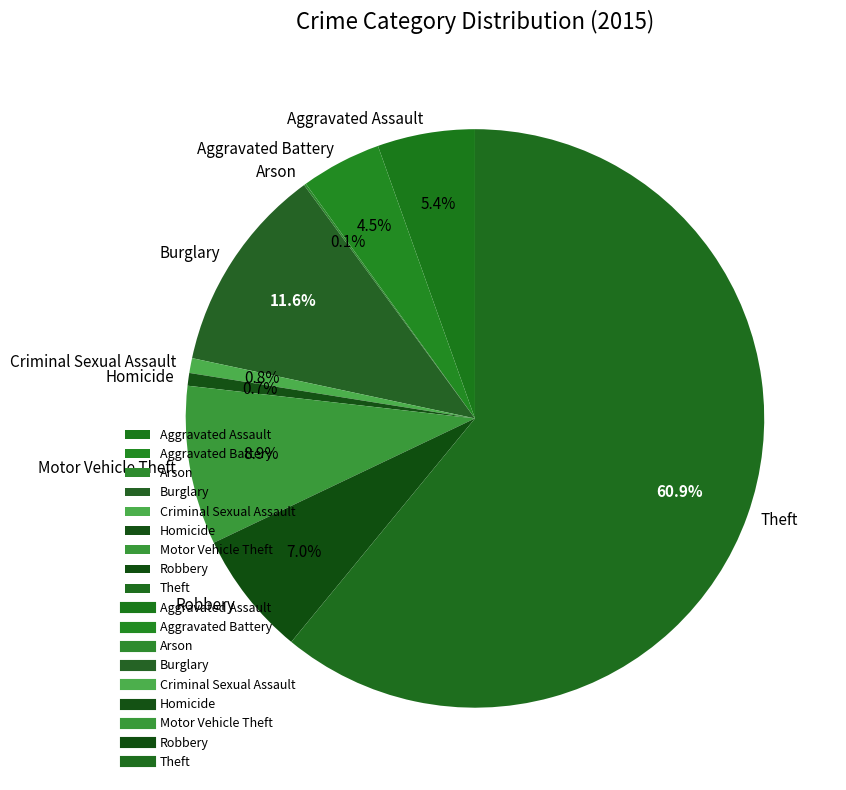

Which category has the biggest portion of the pie?

Theft